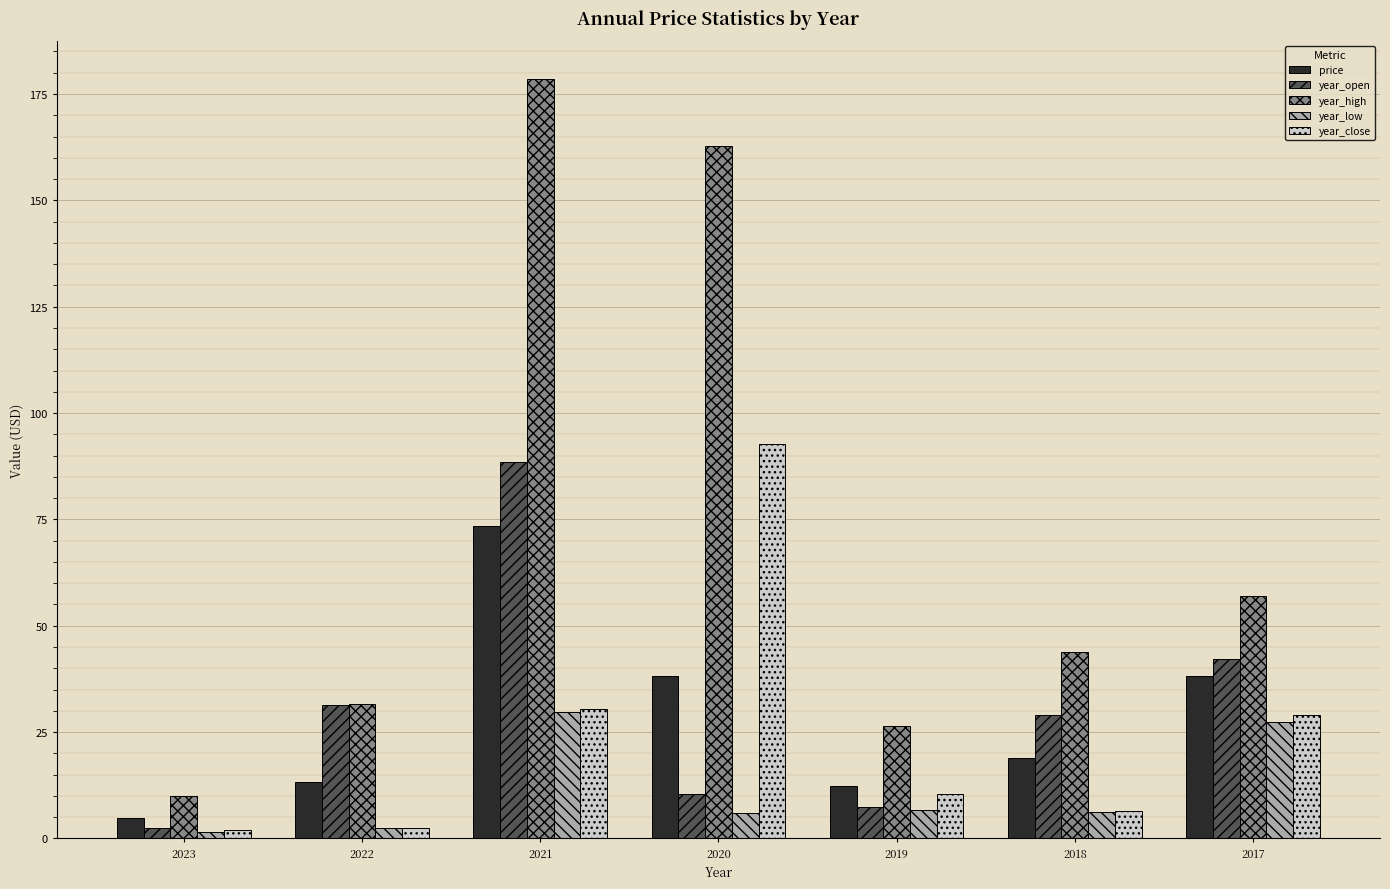

How many values in the year_high series exceed 43?

4